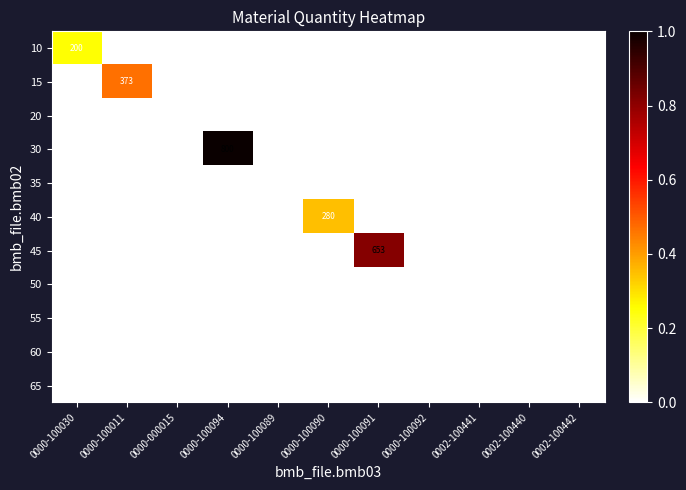

Rank the series by their maximum value, from highest to lowest.

30, 45, 15, 40, 10, 55, 20, 35, 50, 60, 65